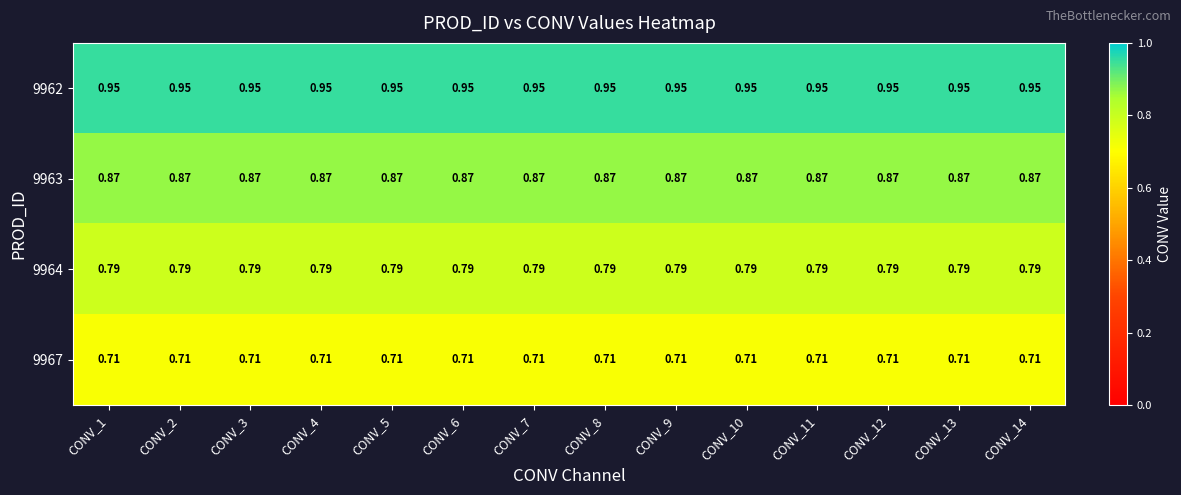

How many distinct data groups are displayed?

4